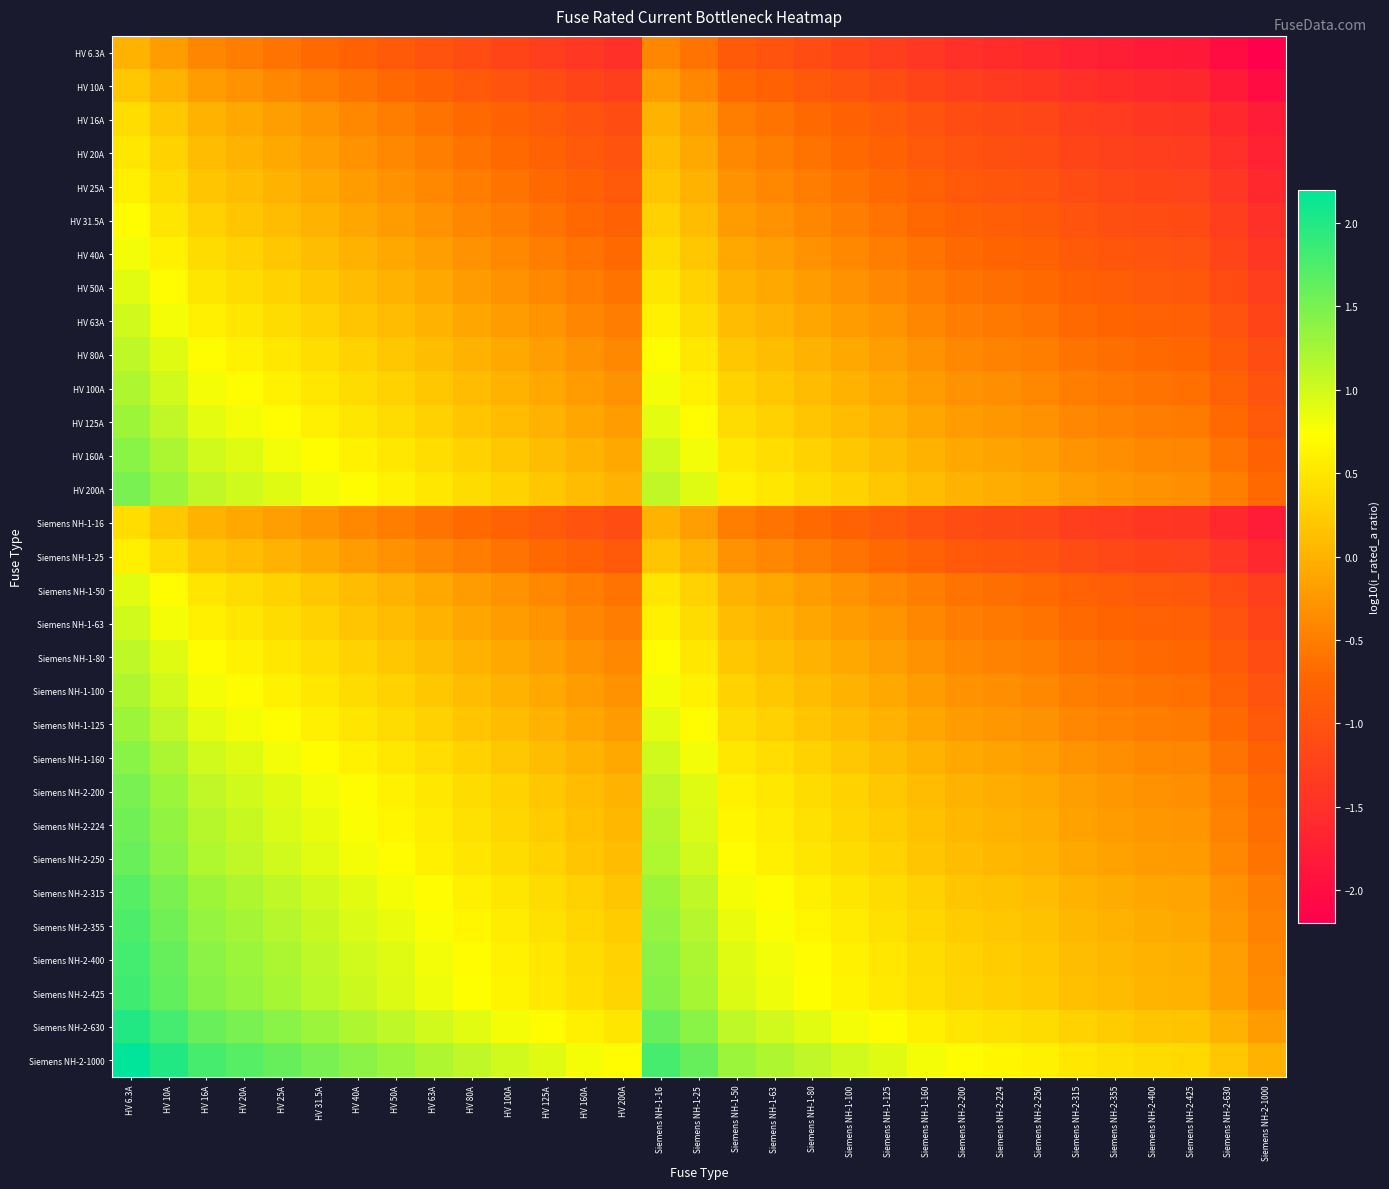

Which series has the largest total across all categories?

Siemens NH-2-1000